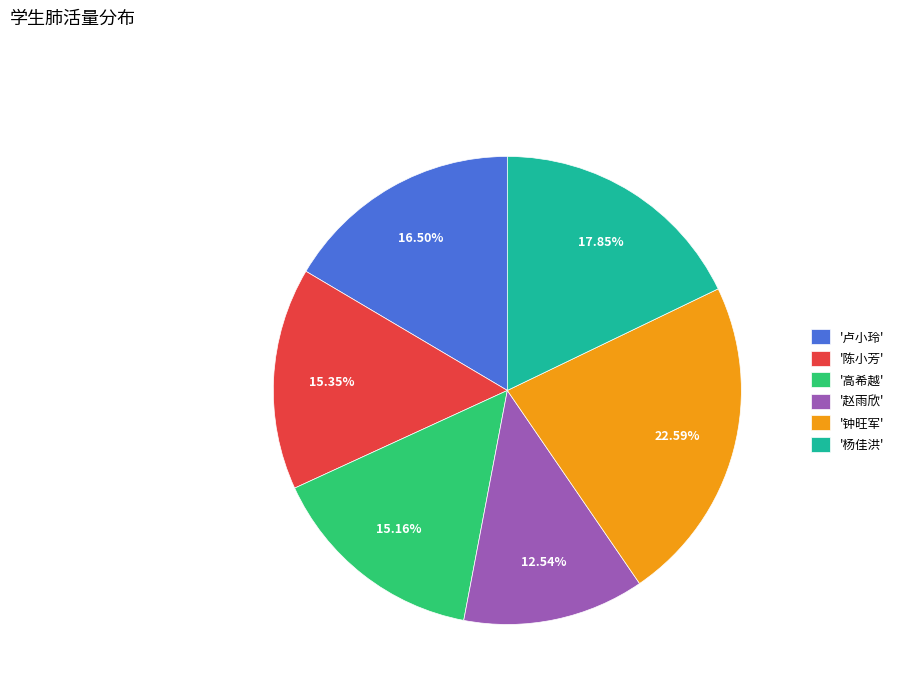

Which slice is the largest?

'钟旺军'